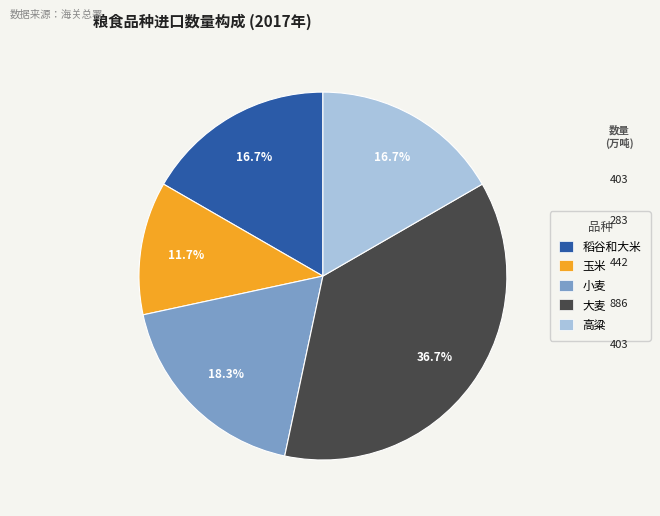

How much of the chart is everything except 玉米?

88.3%